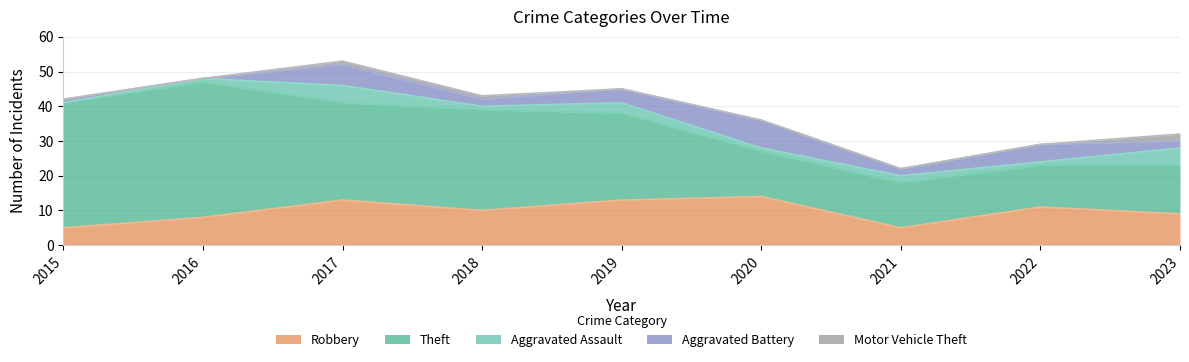

What is the difference between the second highest and second lowest values in the Aggravated Battery series?

5